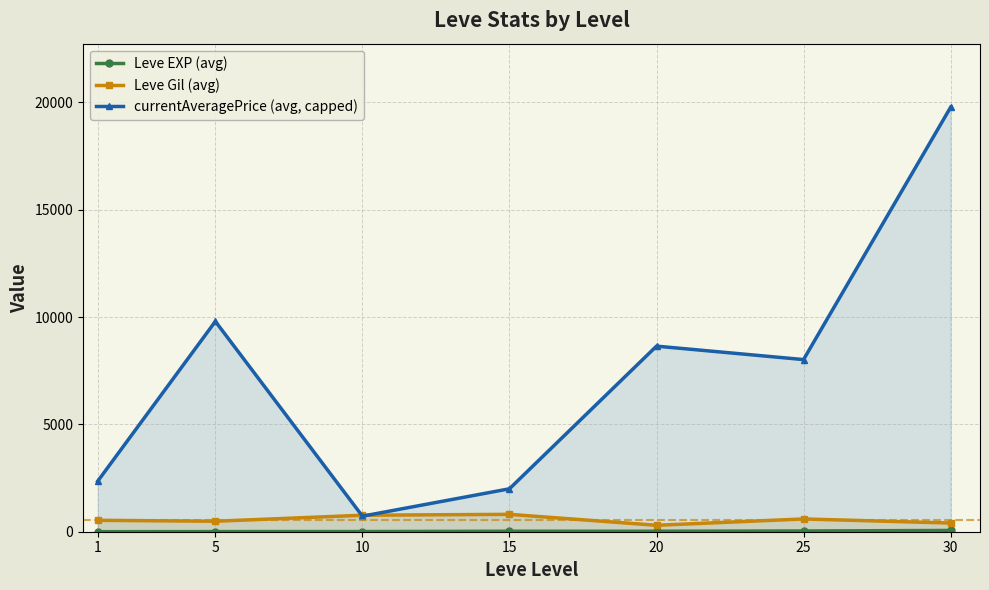

Which series has the largest range (max minus min)?

currentAveragePrice (avg, capped)